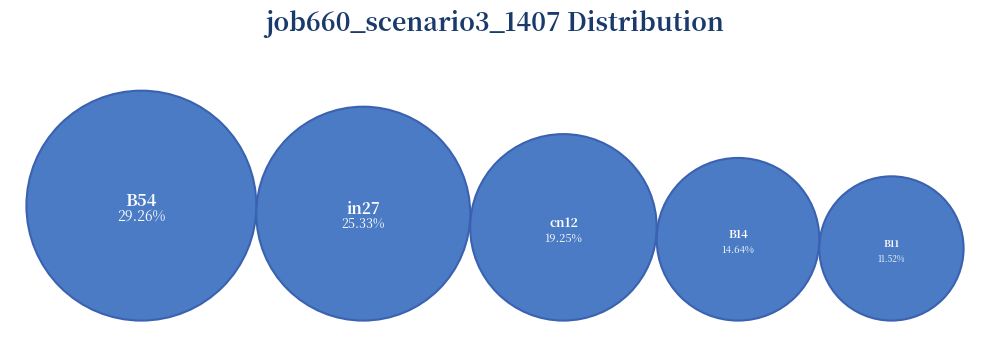

What percentage do B11 and in27 together represent?

36.8%